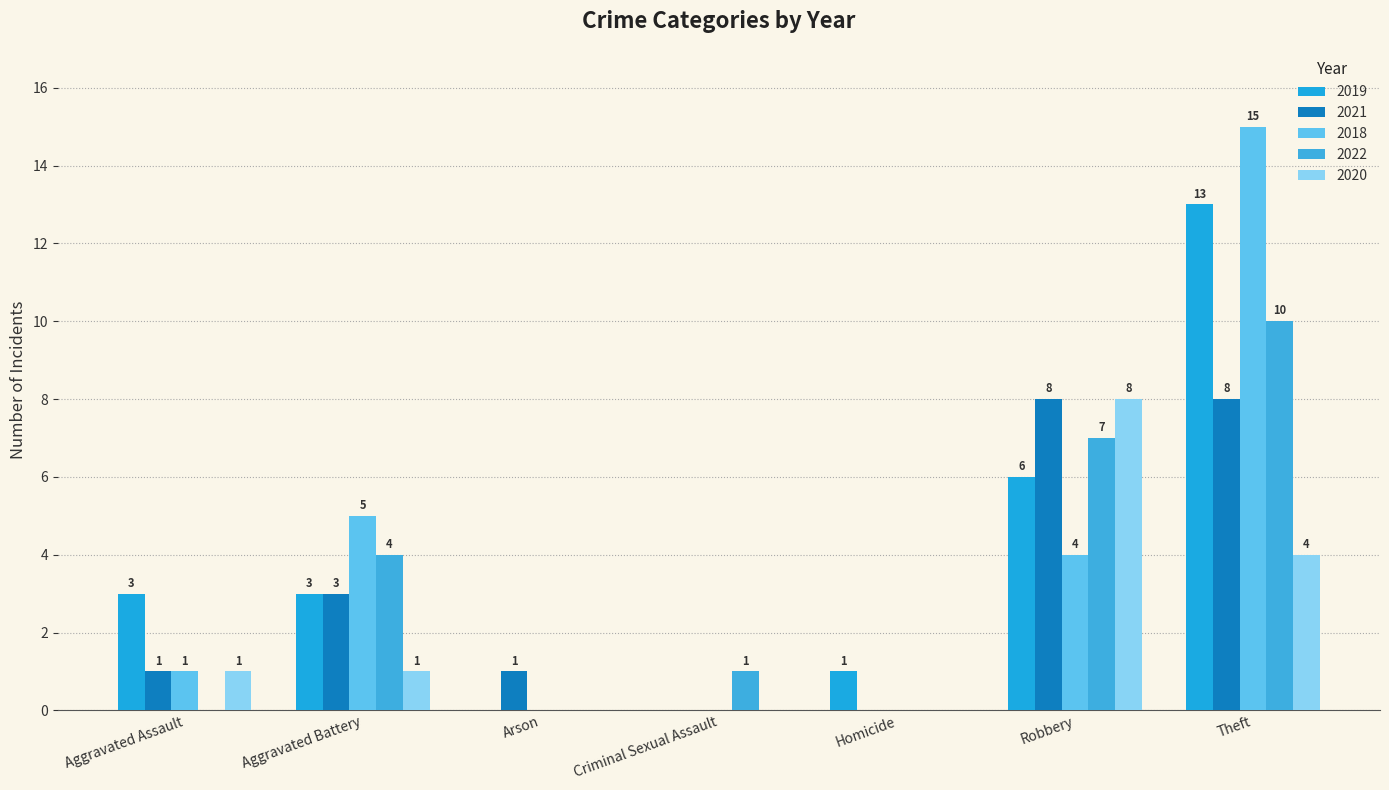

Which series has the largest total across all categories?

2019